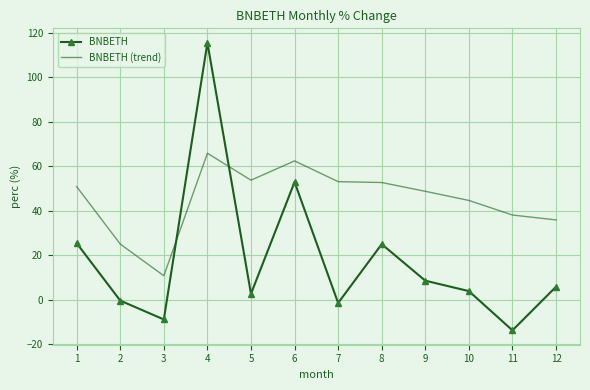

What is the highest value of the BNBETH (trend) series?

65.8